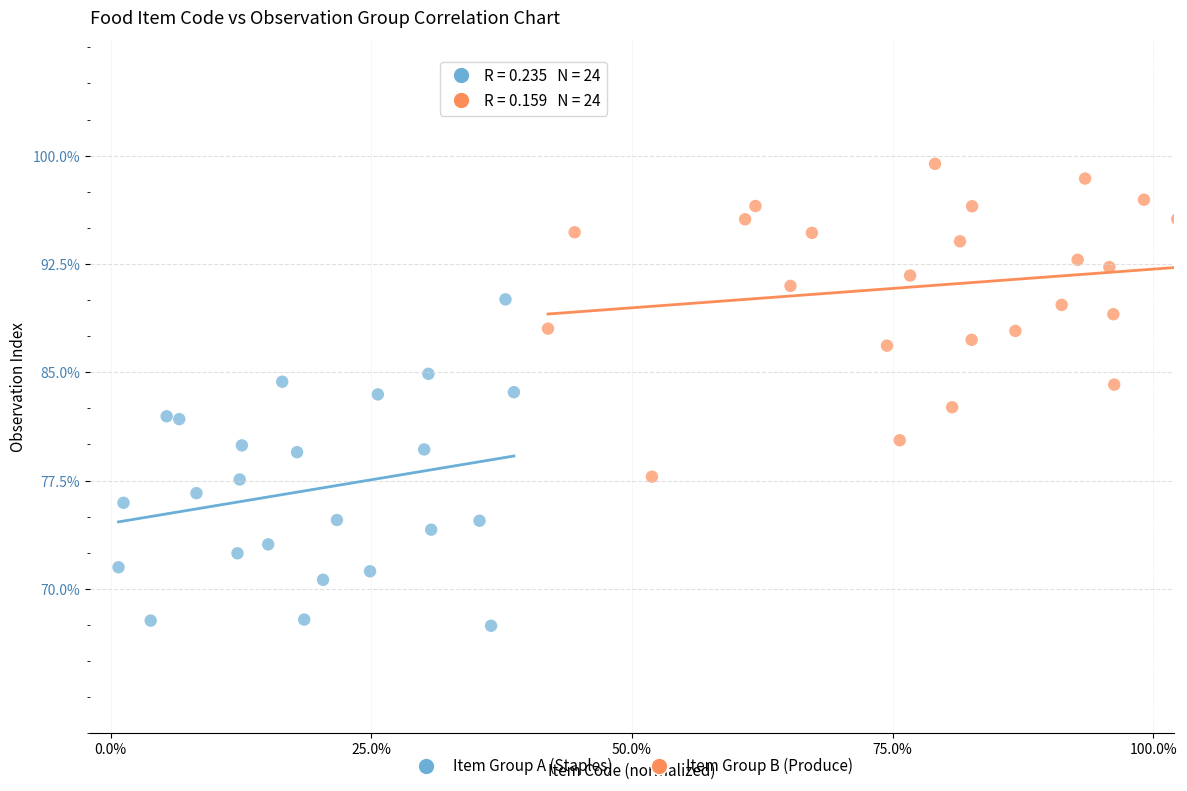

Which series reaches the maximum Y coordinate?

Item Group B (Produce)